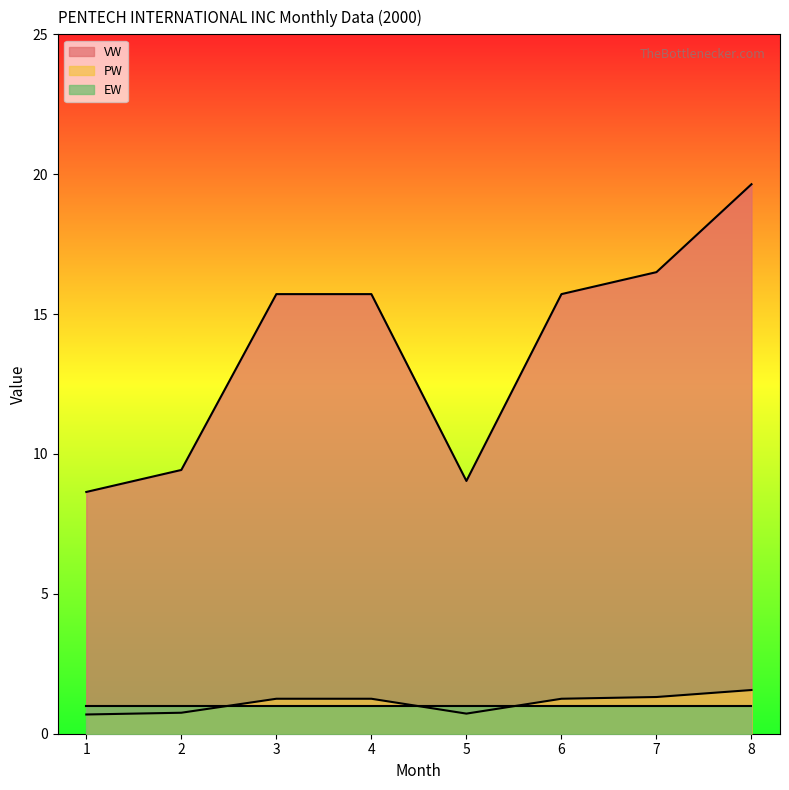

How many lines are shown in the chart?

3